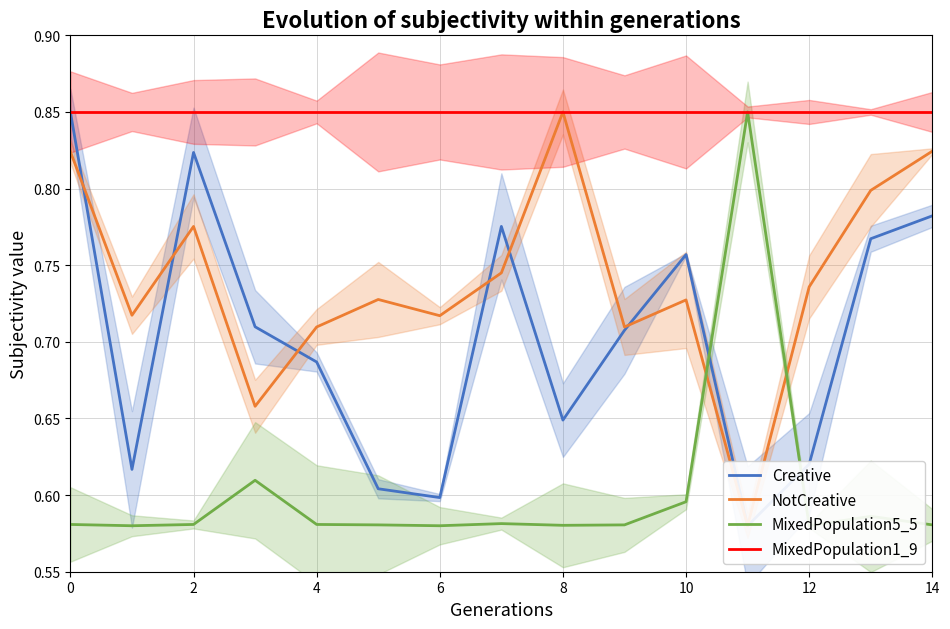

Between 8 and 13, which series saw the biggest shift?

Creative